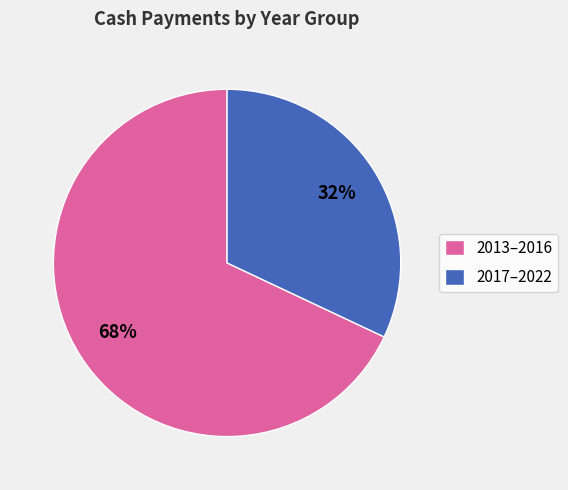

How many segments does this pie chart have?

2